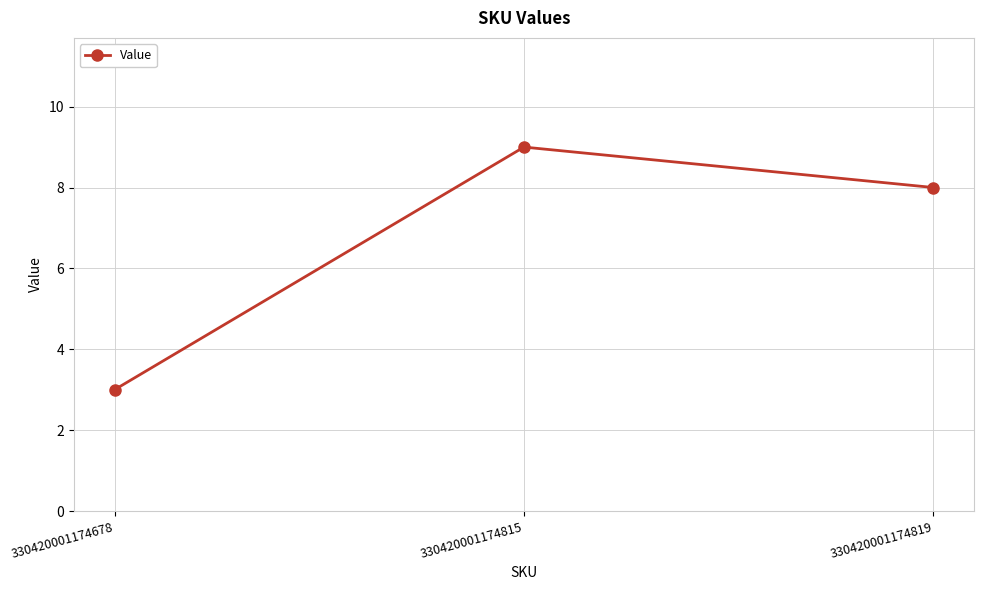

Is it true that the value at 330420001174819 is 8?

True